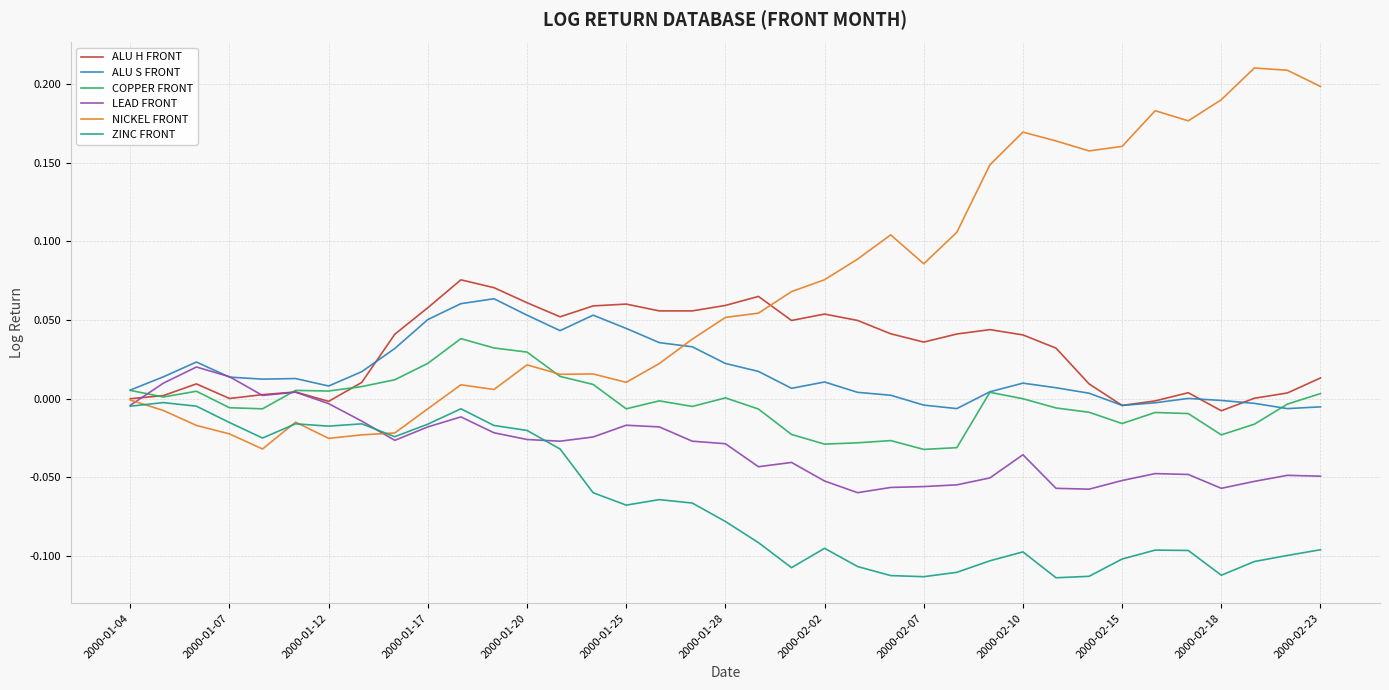

Which series has the largest range (max minus min)?

NICKEL FRONT